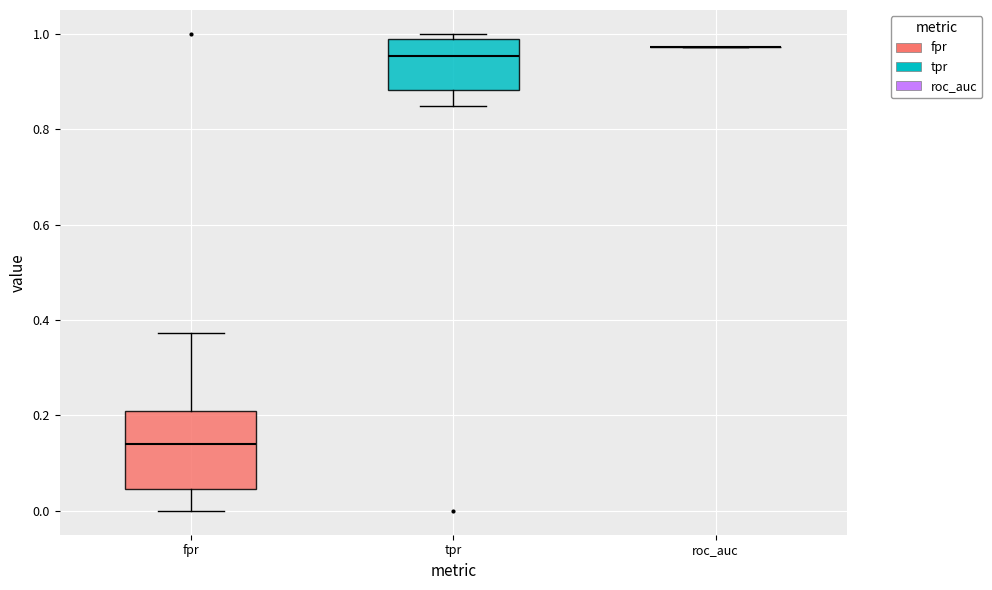

Comparing the boxes themselves (not the whiskers), which one is the tallest?

fpr